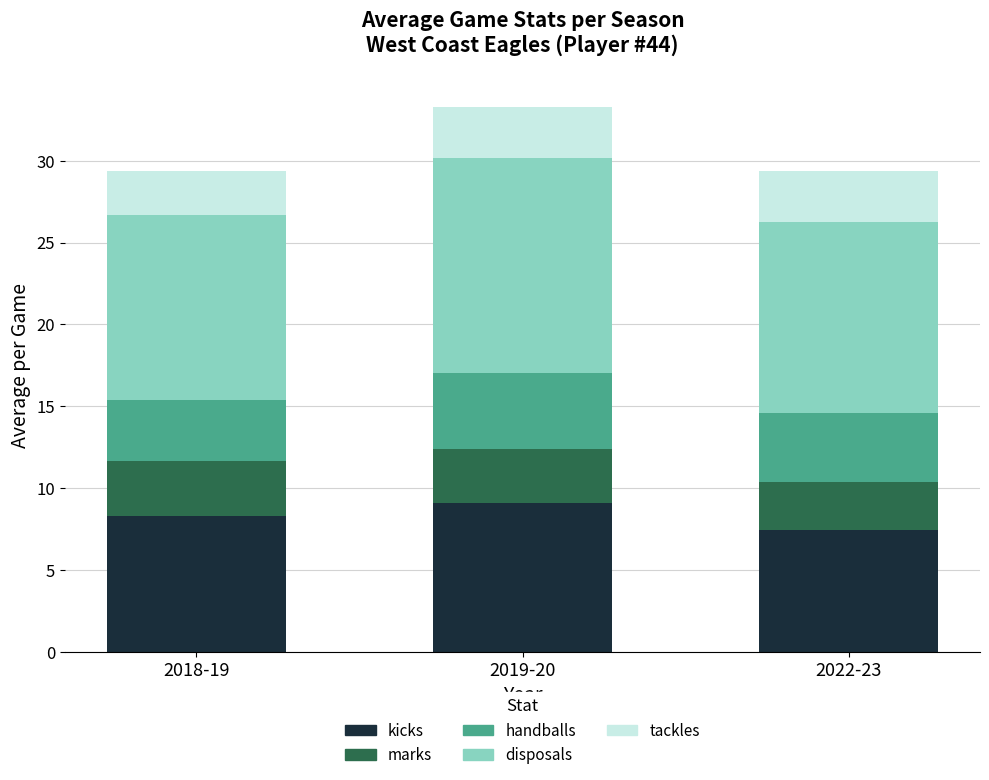

What is the maximum value for kicks?

9.1